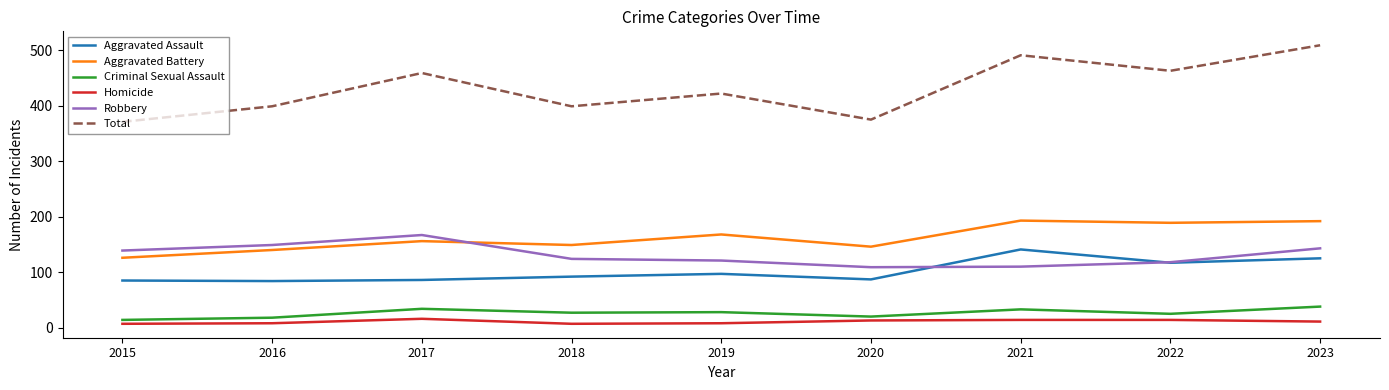

What is the difference between the highest and lowest values at 2020?

362